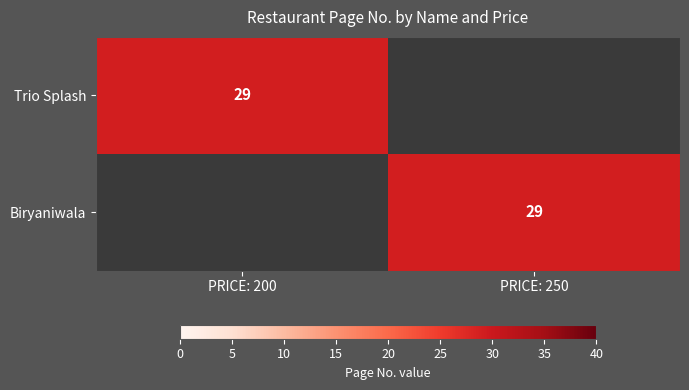

How many distinct data groups are displayed?

2